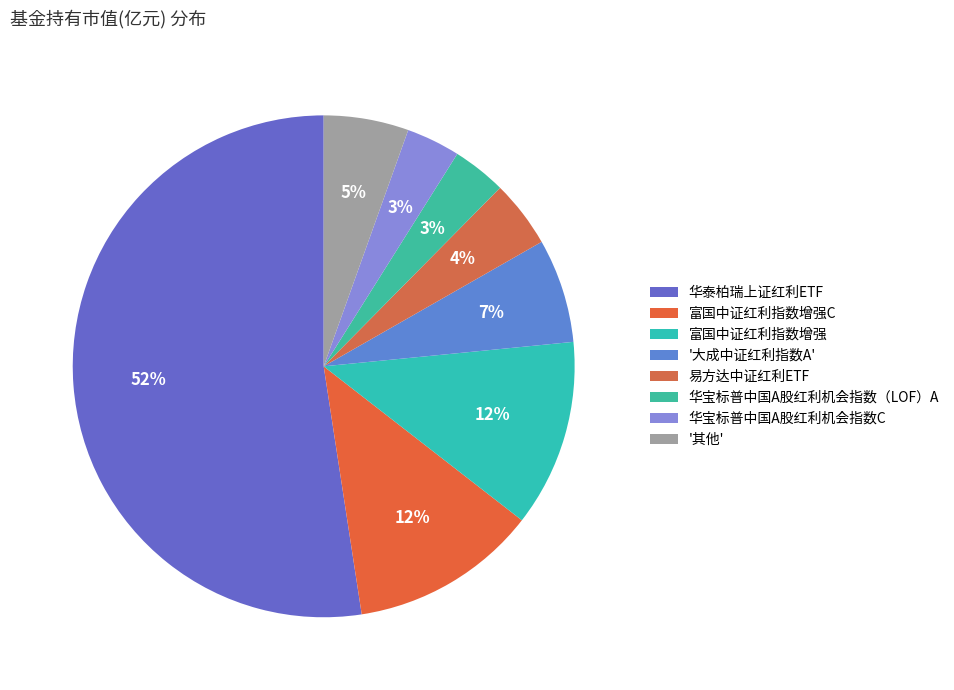

Count the number of slices in the pie.

8